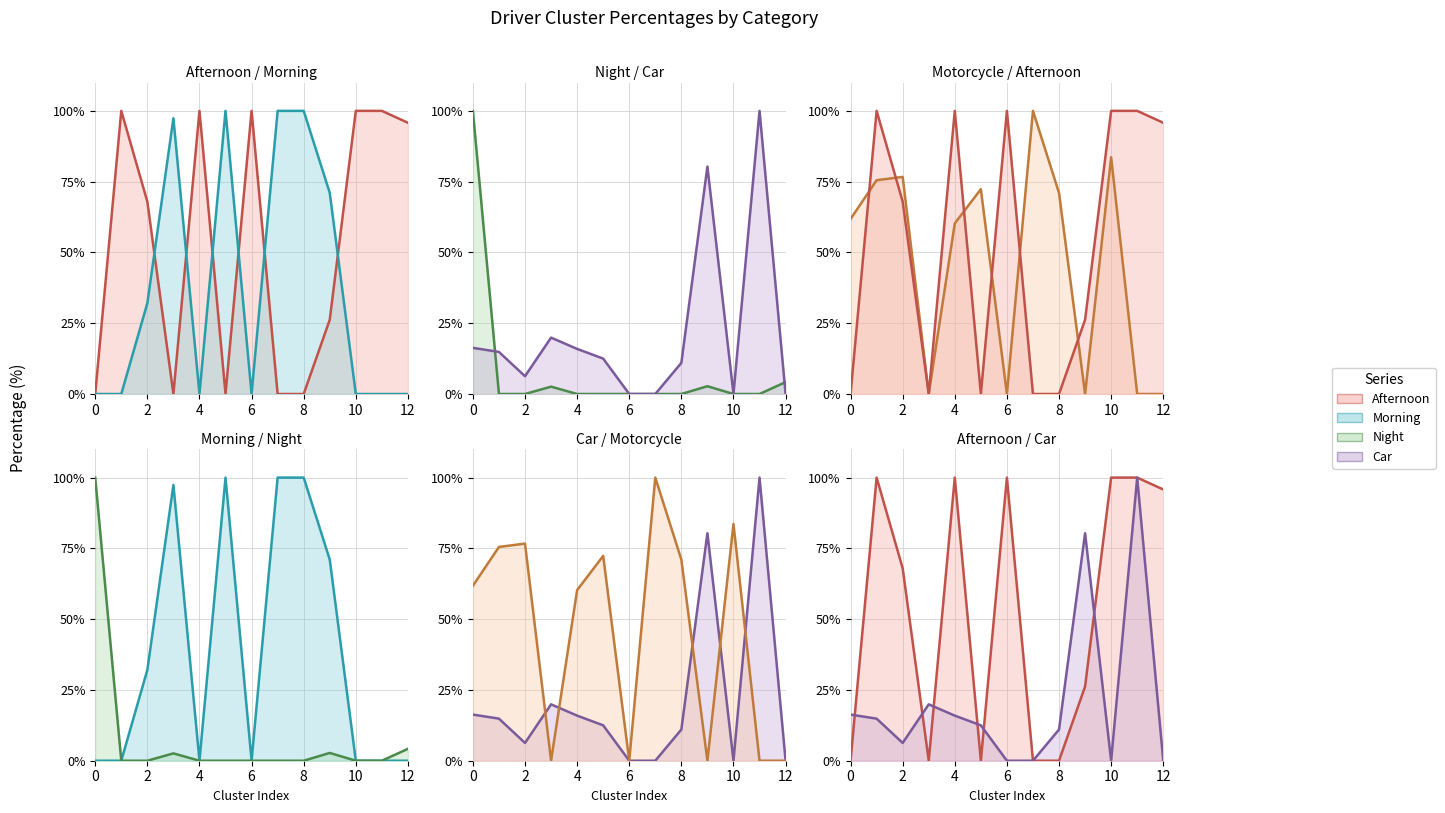

Does the chart have visible grid lines?

Yes